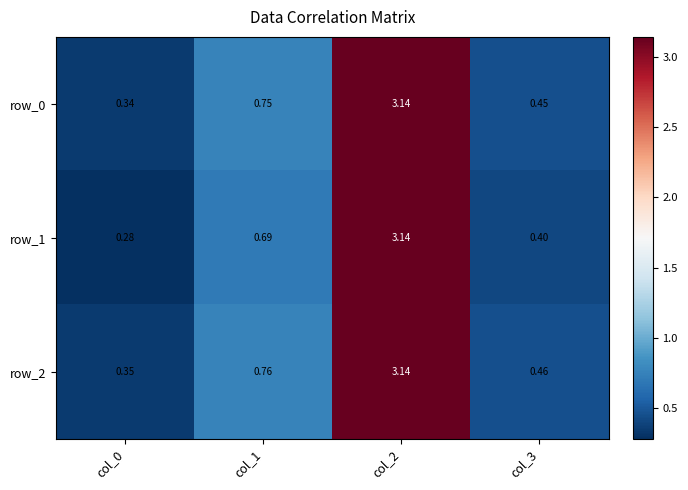

How many categories are shown in the chart?

4